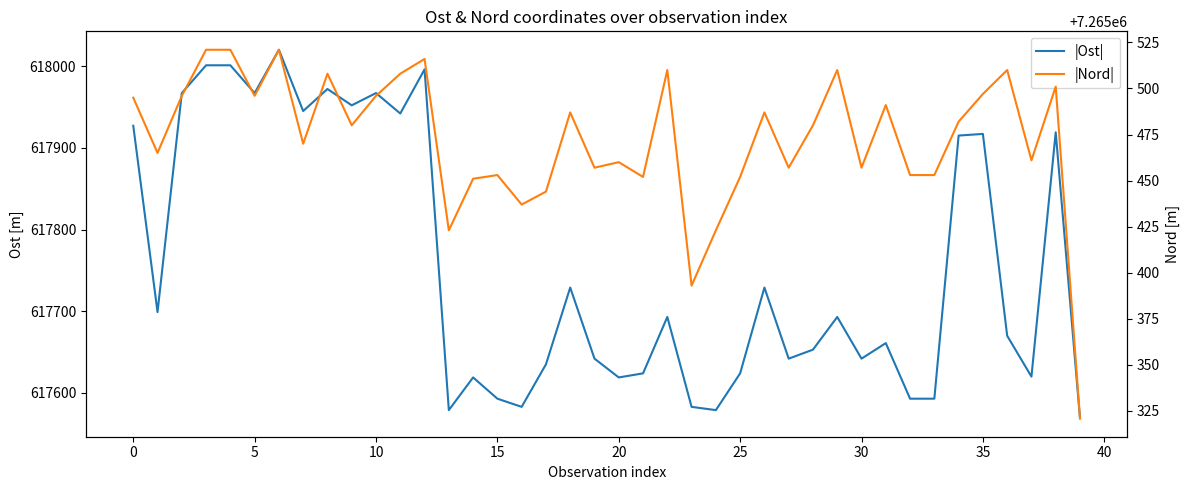

Which series has the largest total across all categories?

|Nord|